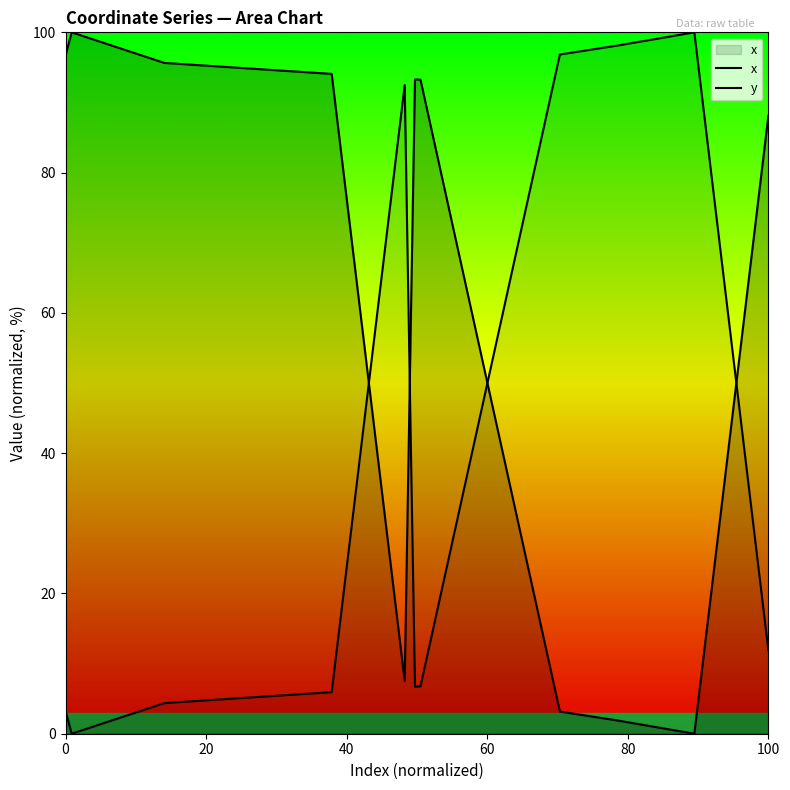

At which label is y closest to 50?

100